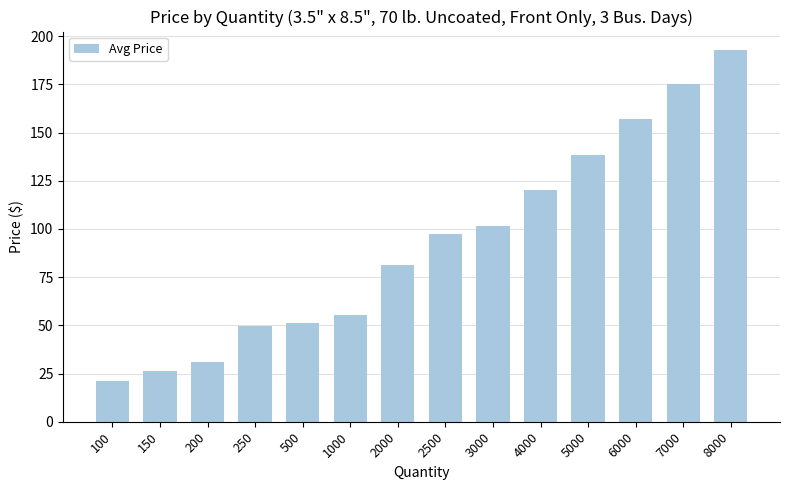

Which label corresponds to the largest value in the chart?

8000